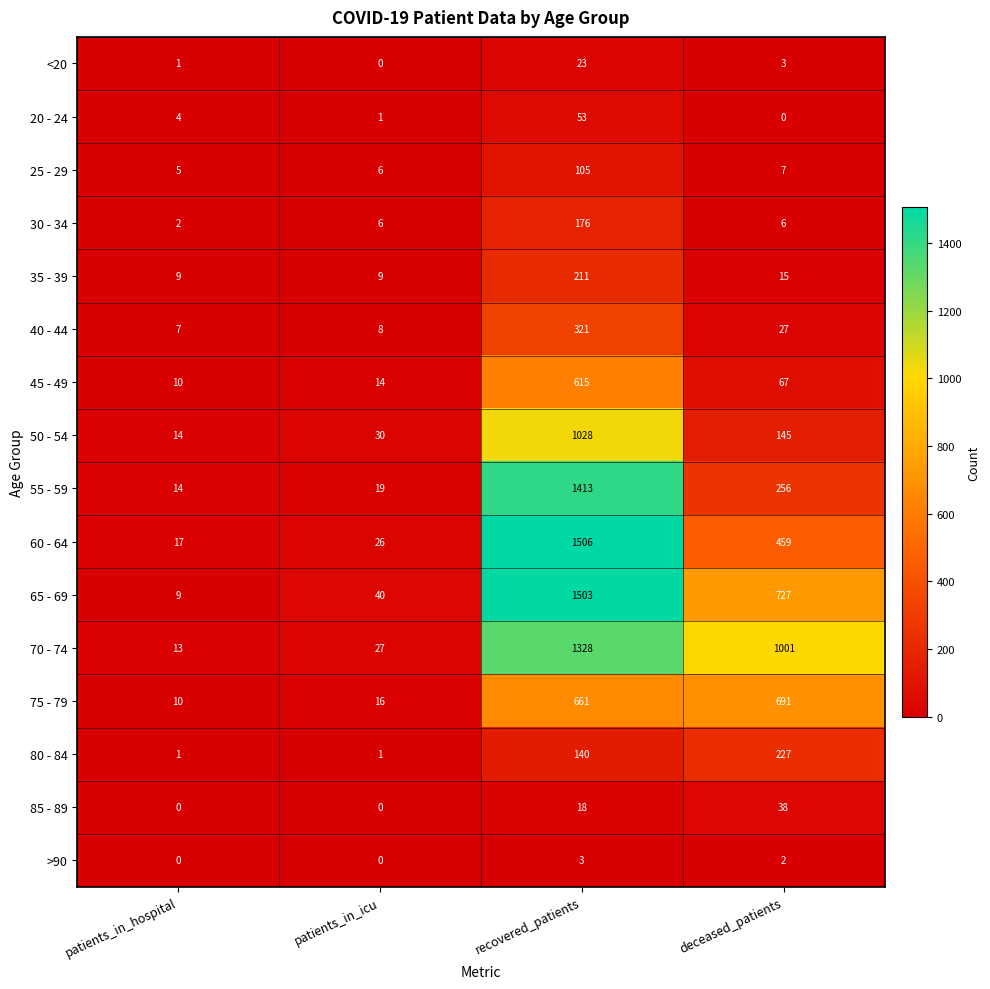

Rank the series by their maximum value, from lowest to highest.

>90, <20, 85 - 89, 20 - 24, 25 - 29, 30 - 34, 35 - 39, 80 - 84, 40 - 44, 45 - 49, 75 - 79, 50 - 54, 70 - 74, 55 - 59, 65 - 69, 60 - 64